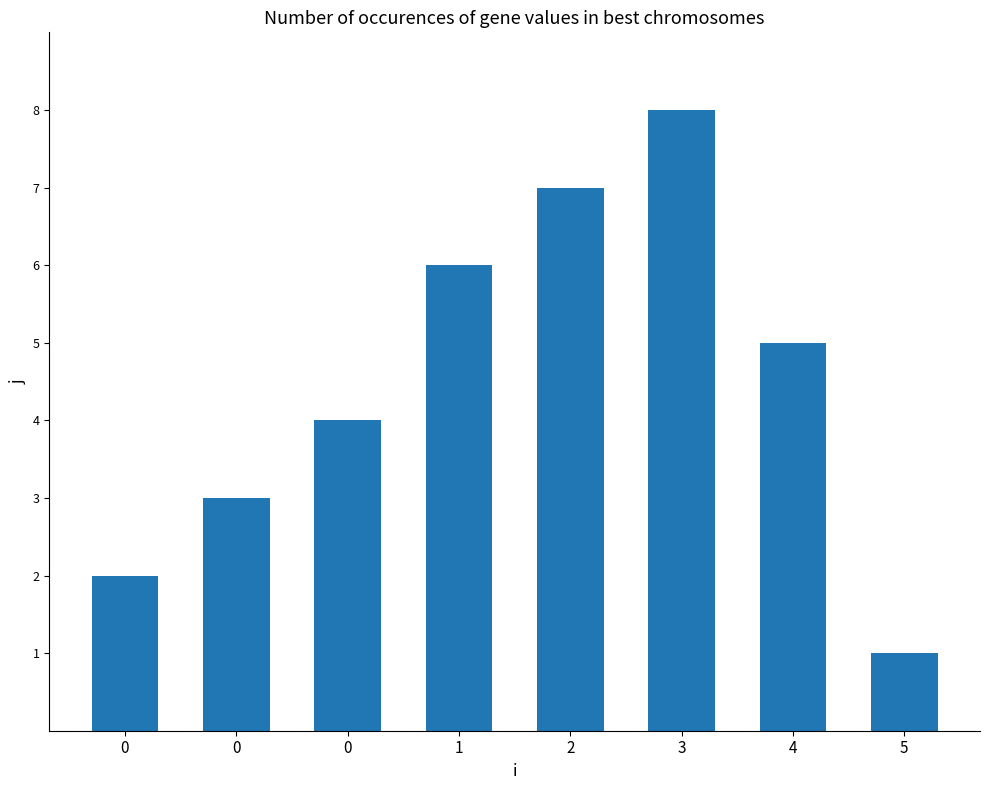

Reading right to left, transcribe all the data shown in this chart.

1	5	8	7	6	4	3	2